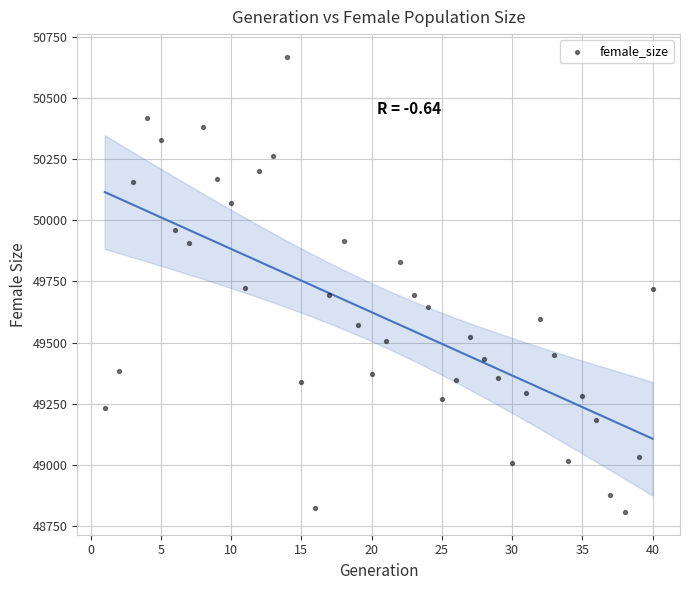

What is the range of X values (max minus min)?

39